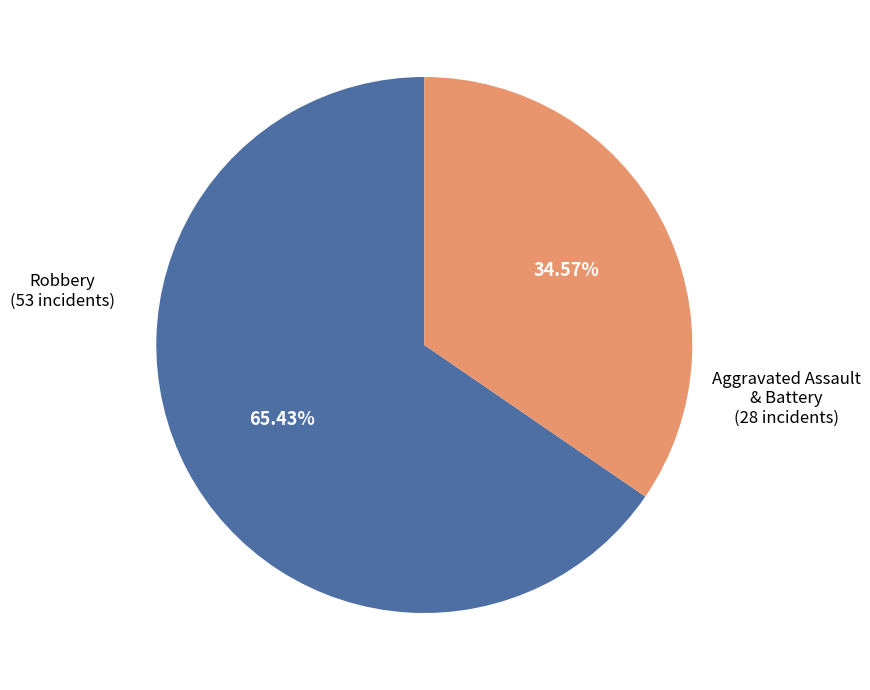

Is there any slice that represents more than half of the pie?

Yes